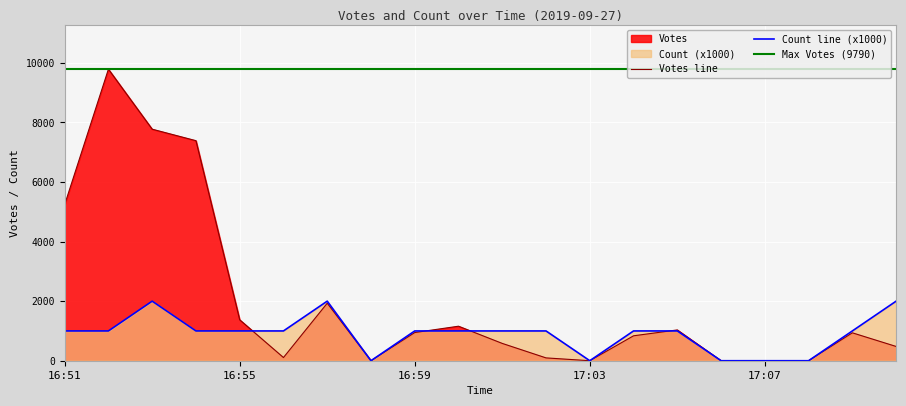

Which series has the largest range (max minus min)?

votes